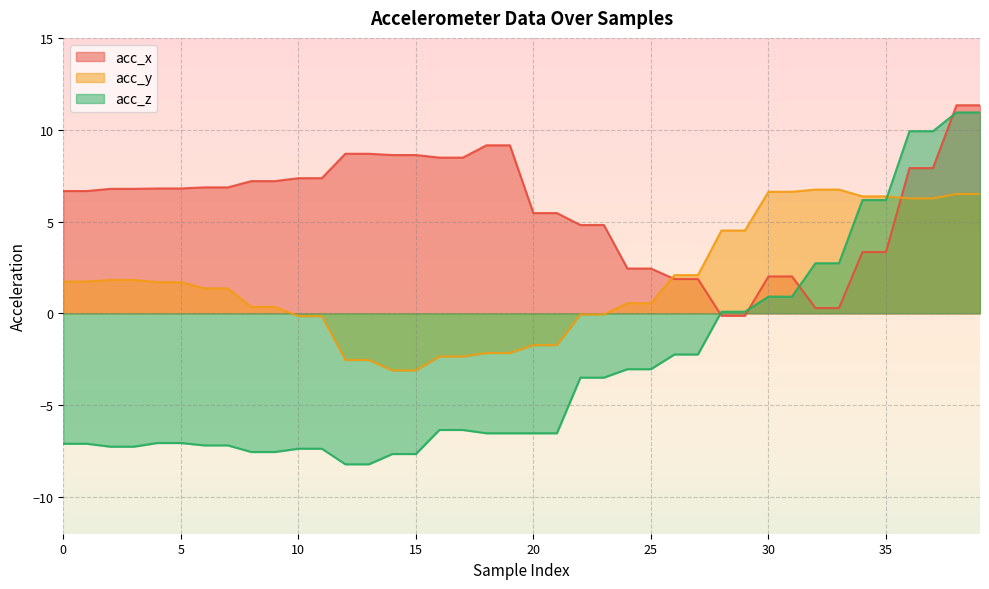

What is the sum of all acc_x values?

231.9